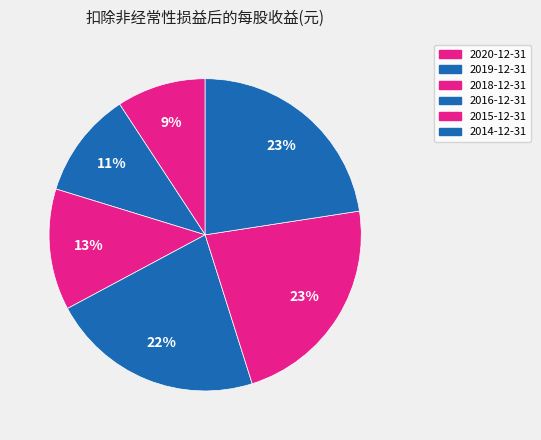

Is it true that 2016-12-31 is 12% of the pie?

False